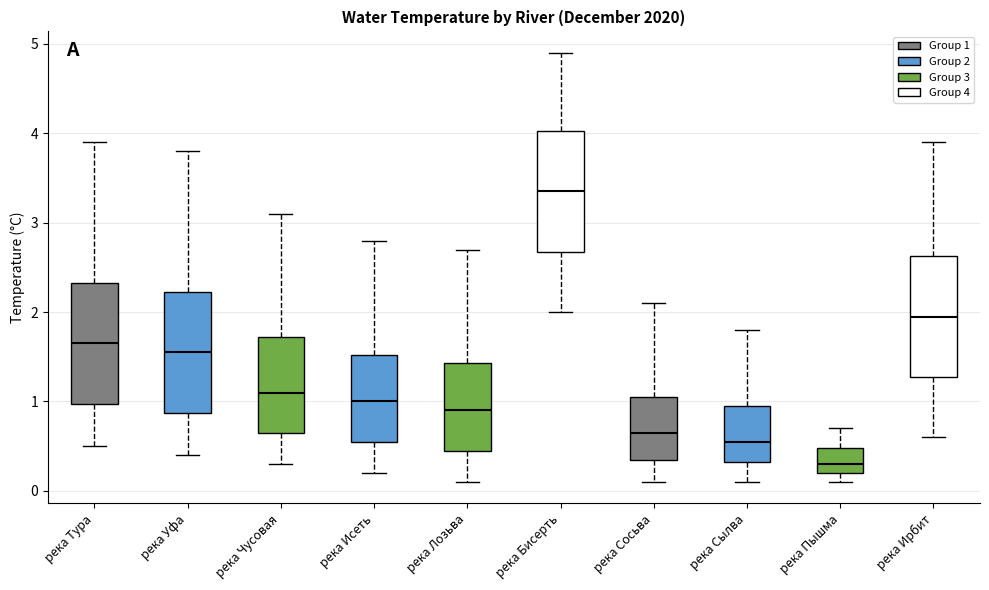

Reading left to right, read every box against the y-axis: the position of its median line, the range the box covers, and the ends of its whiskers. The values are not printed on the chart, so give them approximately, as read against the axis.

река Тура: median 1.7, box 1.0 to 2.3, whiskers 0.5 to 3.9
река Уфа: median 1.6, box 0.9 to 2.2, whiskers 0.4 to 3.8
река Чусовая: median 1.1, box 0.7 to 1.7, whiskers 0.3 to 3.1
река Исеть: median 1.0, box 0.6 to 1.5, whiskers 0.2 to 2.8
река Лозьва: median 0.9, box 0.5 to 1.4, whiskers 0.1 to 2.7
река Бисерть: median 3.4, box 2.7 to 4.0, whiskers 2.0 to 4.9
река Сосьва: median 0.7, box 0.4 to 1.1, whiskers 0.1 to 2.1
река Сылва: median 0.6, box 0.3 to 1.0, whiskers 0.1 to 1.8
река Пышма: median 0.3, box 0.2 to 0.5, whiskers 0.1 to 0.7
река Ирбит: median 2.0, box 1.3 to 2.6, whiskers 0.6 to 3.9